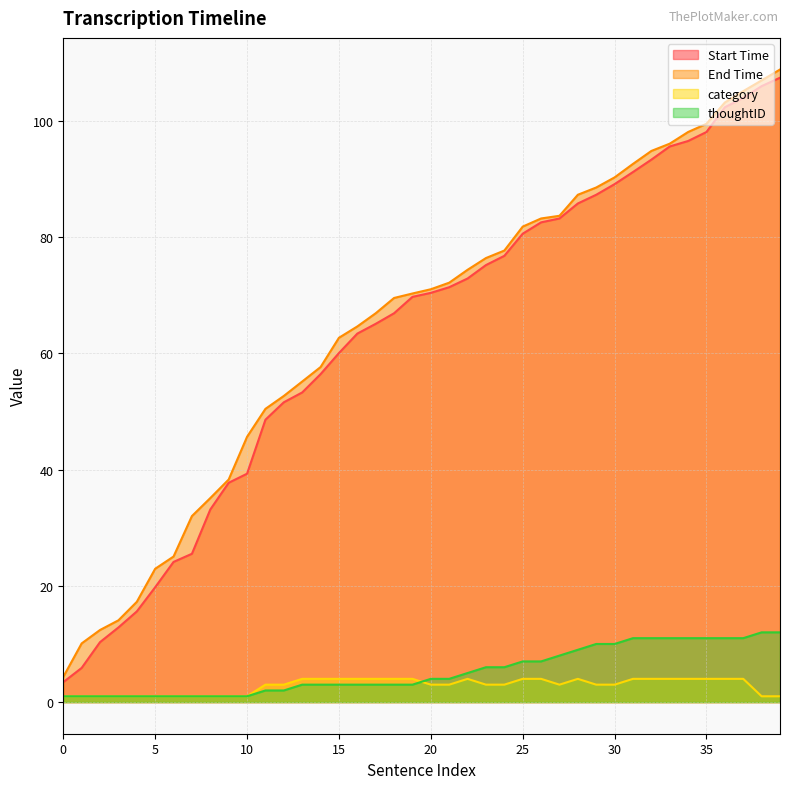

At how many categories does at least one series exceed 43?

30